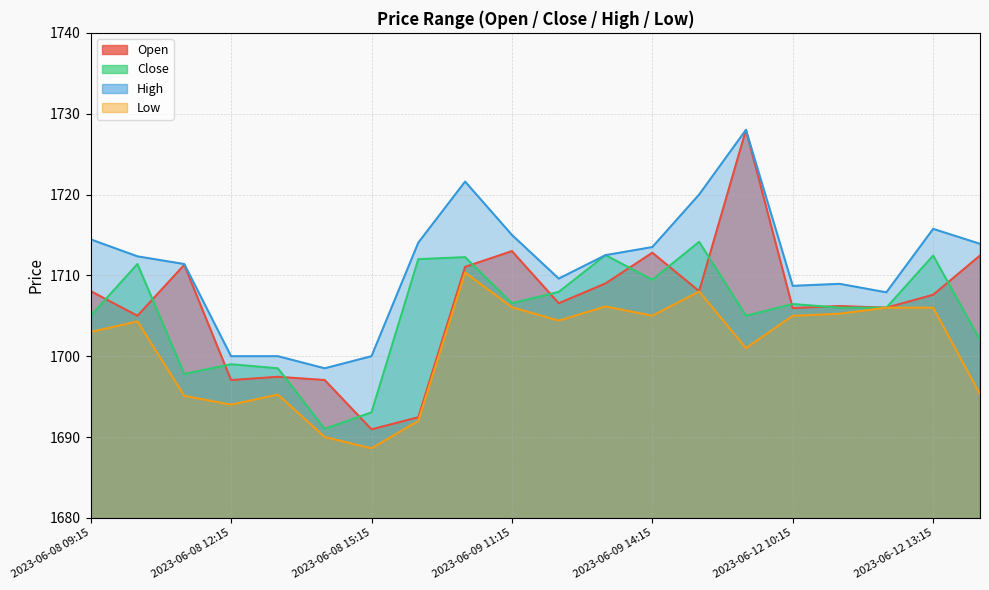

True or false: Open and High cross at least once.

False